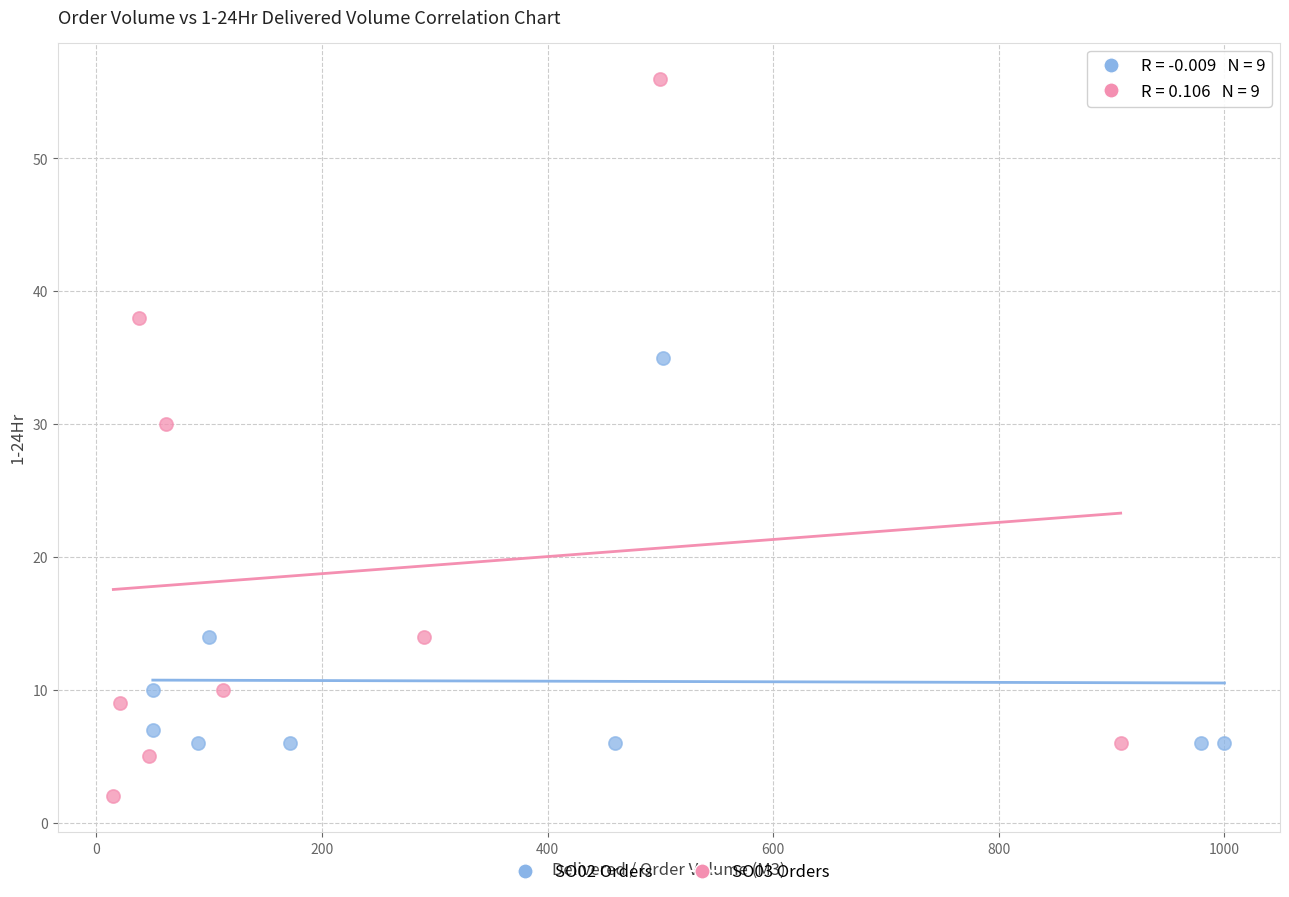

Which series reaches the minimum Y coordinate?

SO03 Orders